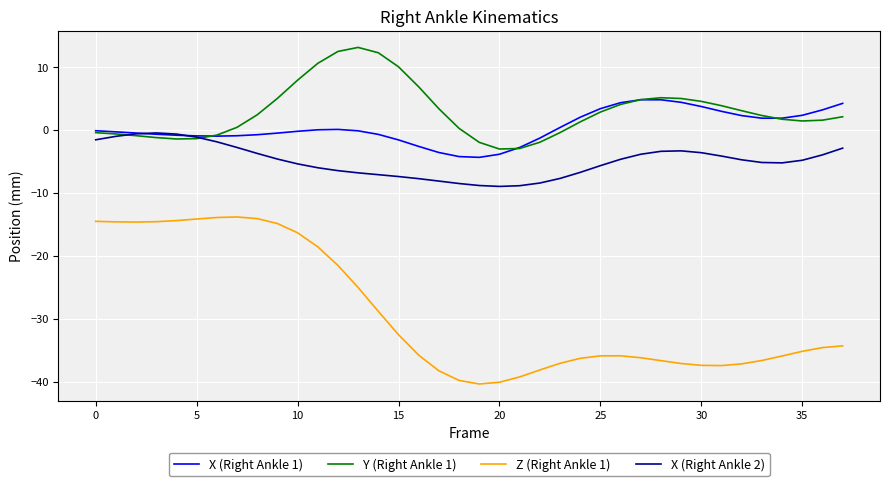

Count the number of categories in the chart.

38